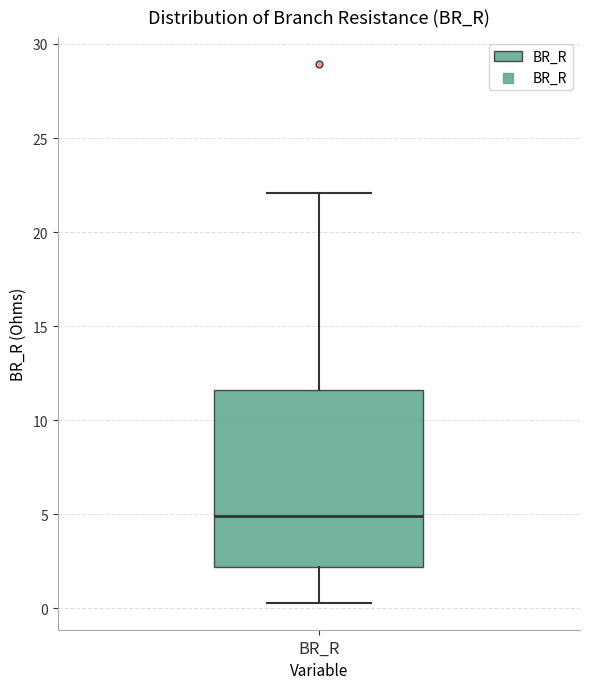

Transcribe this box plot: give where the median line is, the range the box spans, and where the two whiskers end, as read against the y-axis. The values are not printed on the chart, so give them approximately, as read against the axis.

median 5.0, box 2.0 to 11.5, whiskers 0.5 to 22.0